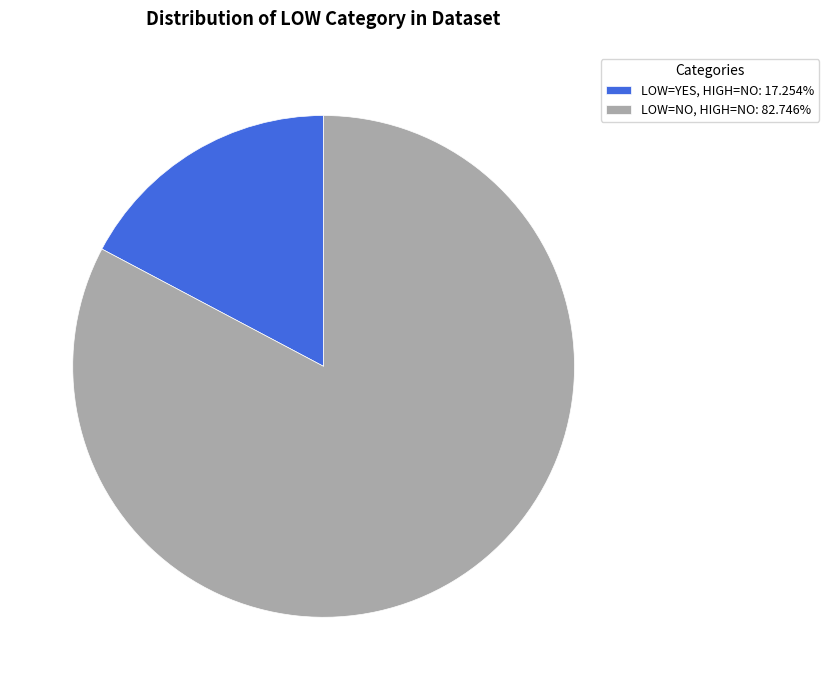

Does any single category account for the majority?

Yes